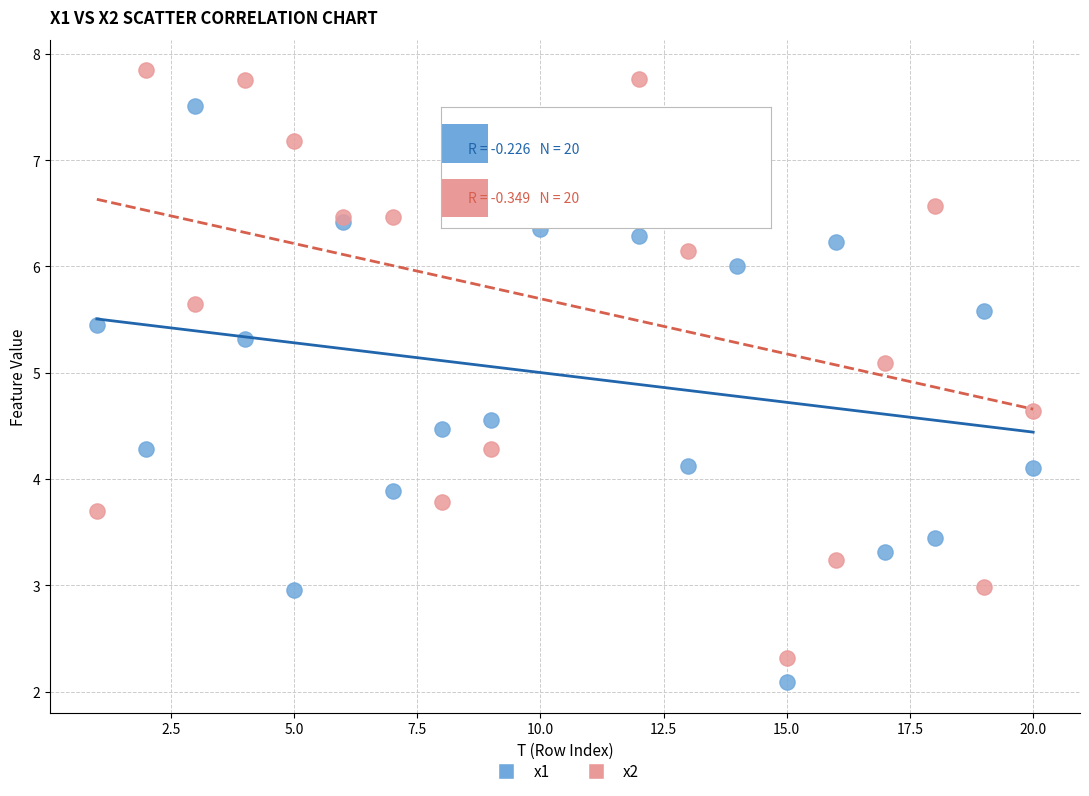

Which series has the widest spread of Y values?

x2